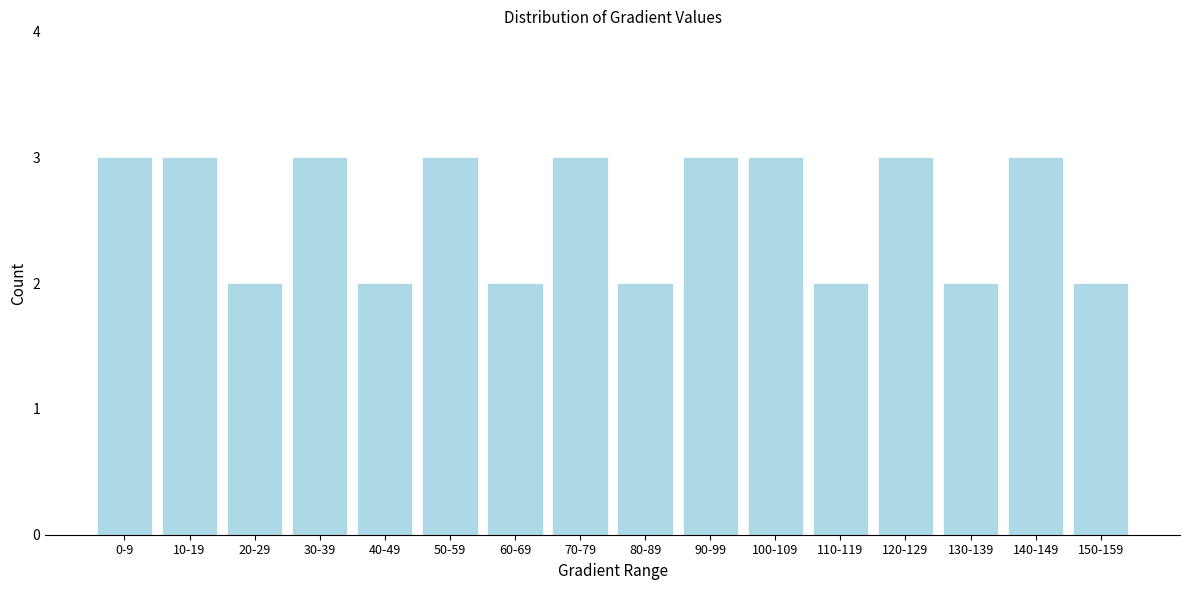

Reading left to right, extract all data points from this chart.

3	3	2	3	2	3	2	3	2	3	3	2	3	2	3	2